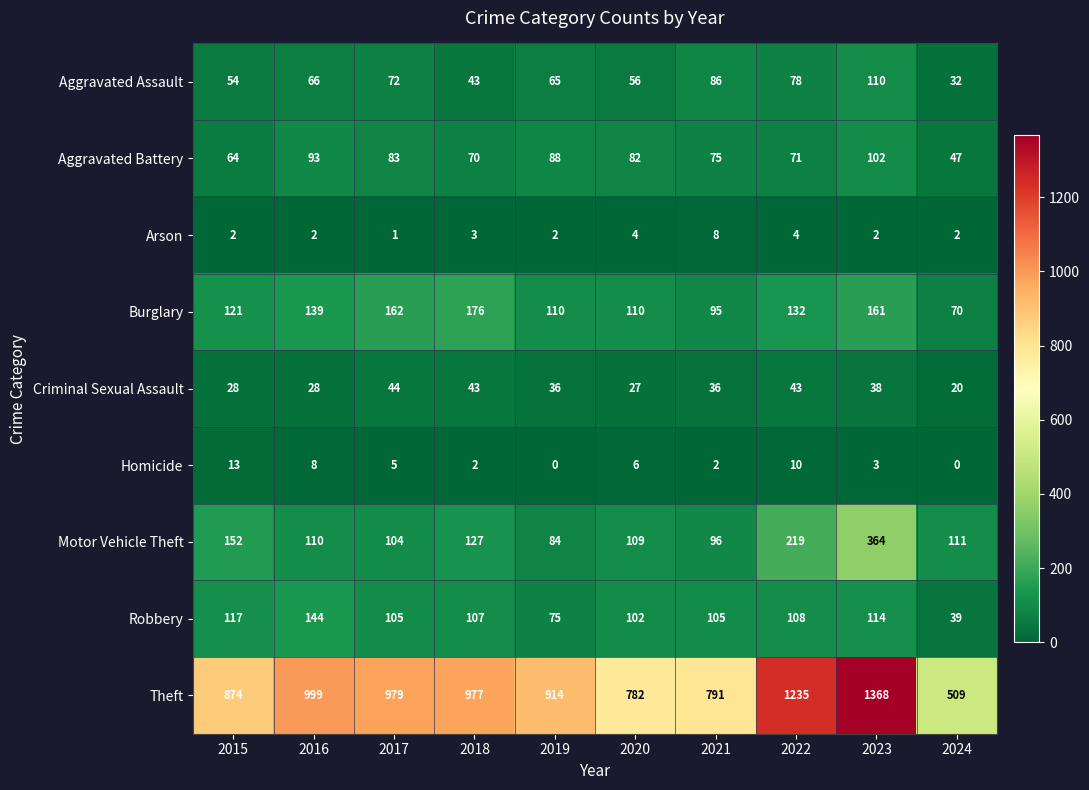

What is the sum of the Theft values at 2017 and 2020?

1761